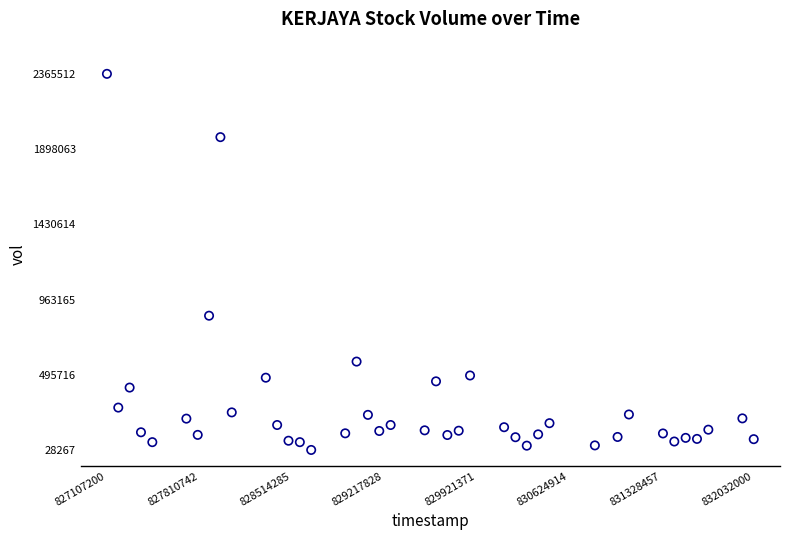

What Y value in the scatter plot is closest to 1196889?

862536